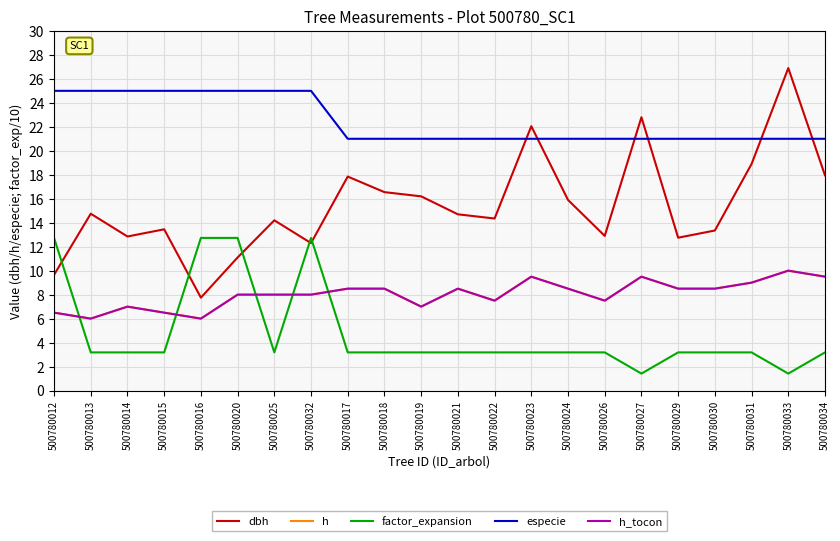

Does the chart display data point markers on the line(s)?

No